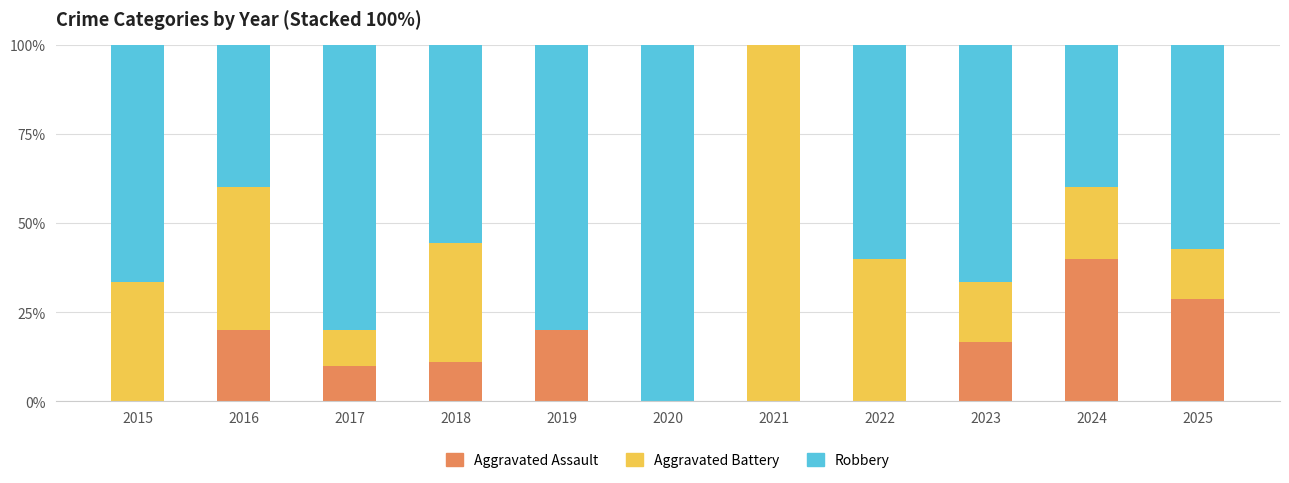

What is the highest value of the Aggravated Assault series?

40.0